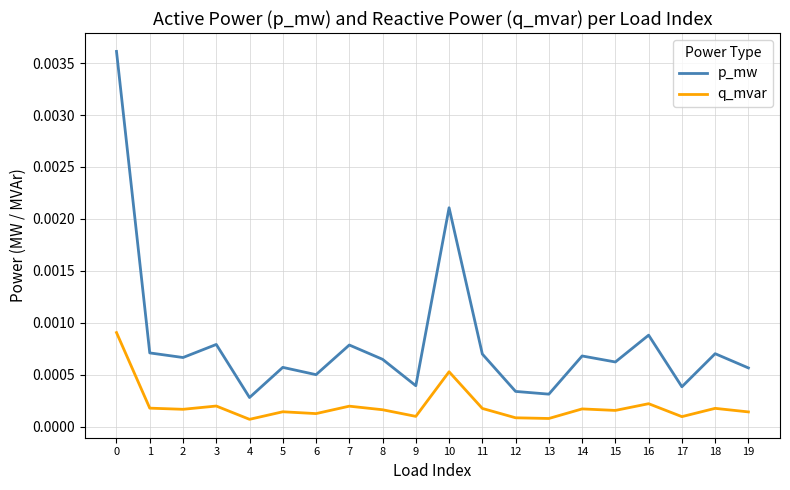

Which series changed the most between 13 and 16?

p_mw